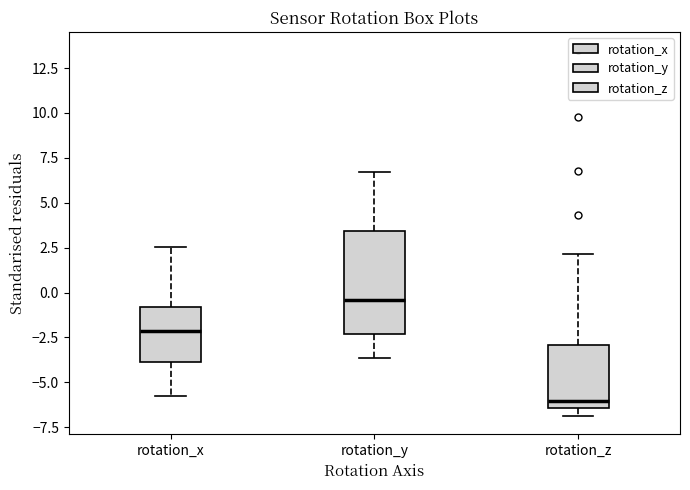

Which box has the highest median line?

rotation_y